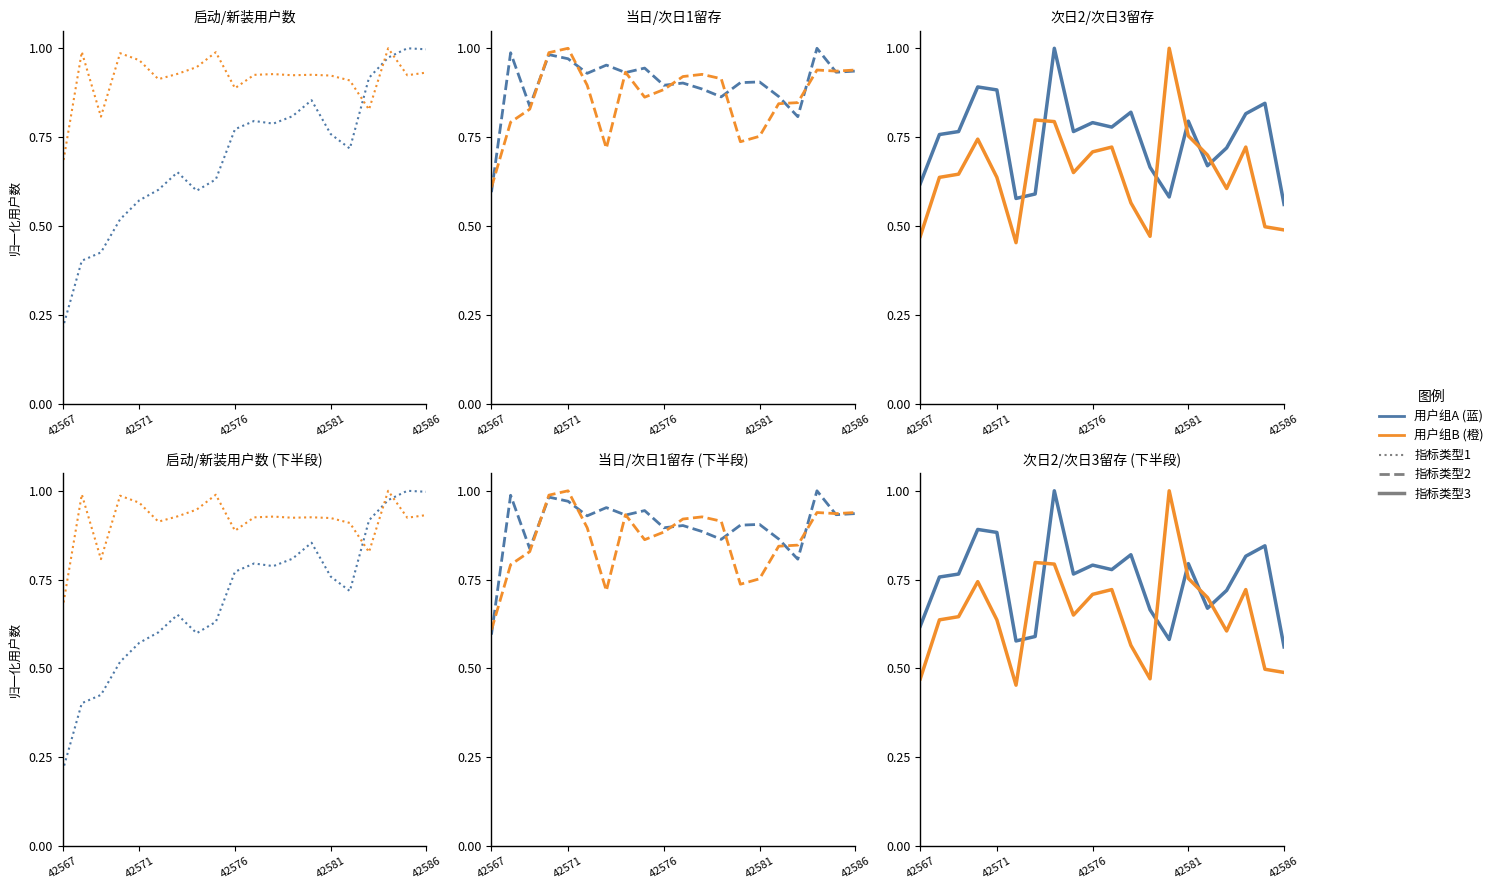

Which category has the lowest value across all series?

42567